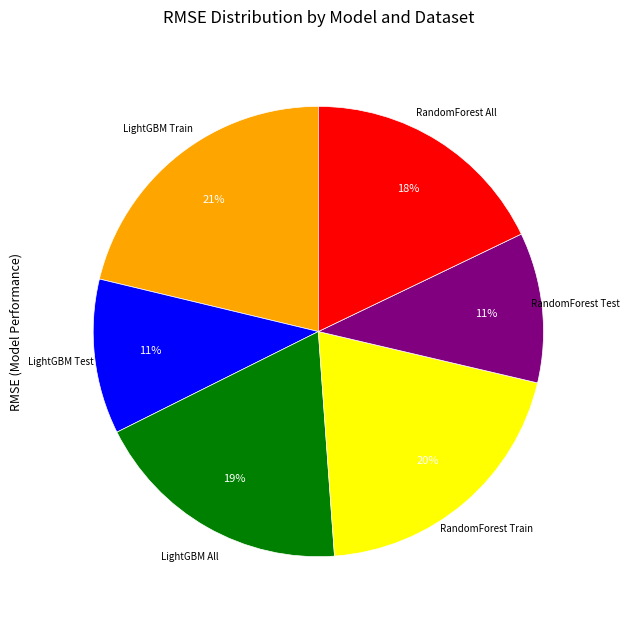

Is there a majority slice in this chart?

No